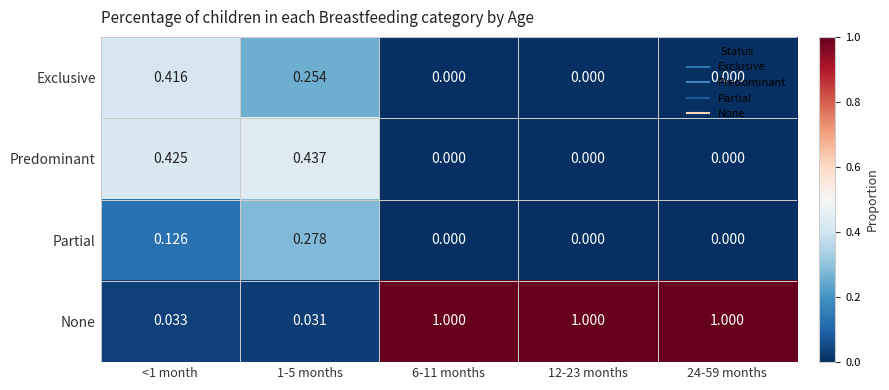

Rank the series at <1 month from lowest to highest value.

None, Partial, Exclusive, Predominant